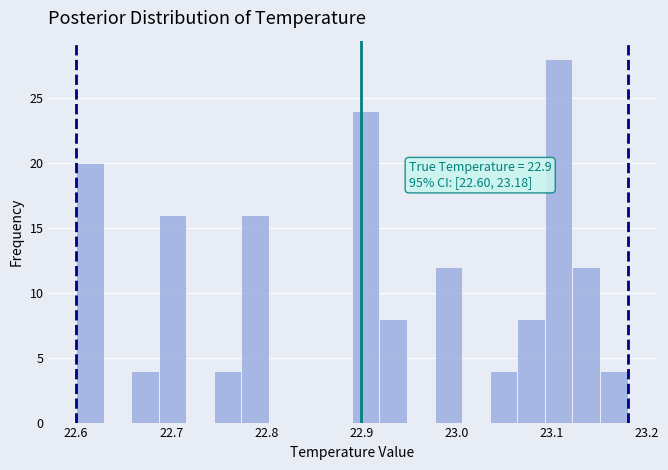

Read against the x-axis, roughly where is the centre of the tallest bar?

23.11